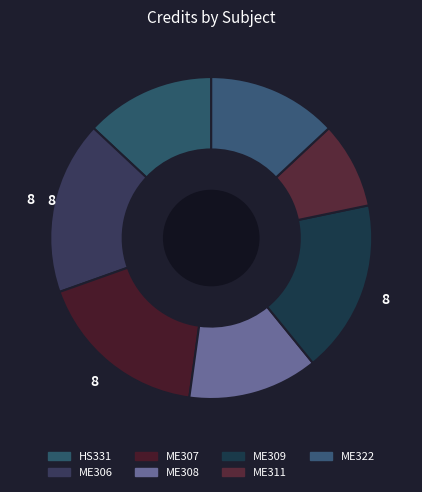

Is it true that ME306 is 3% of the pie?

False